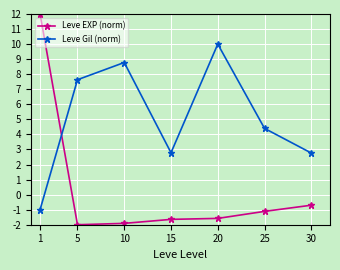

How many series are shown in this chart?

2